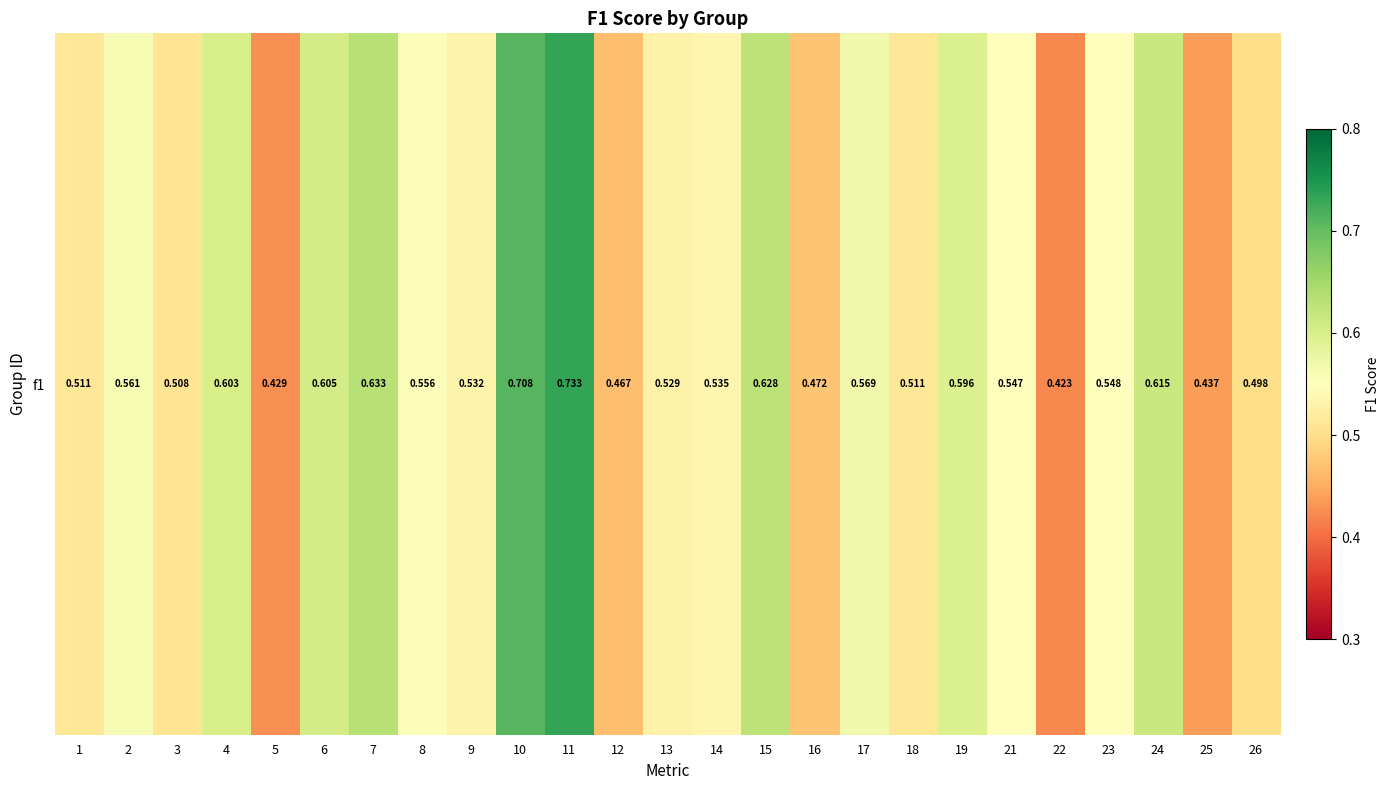

How many distinct data groups are displayed?

1